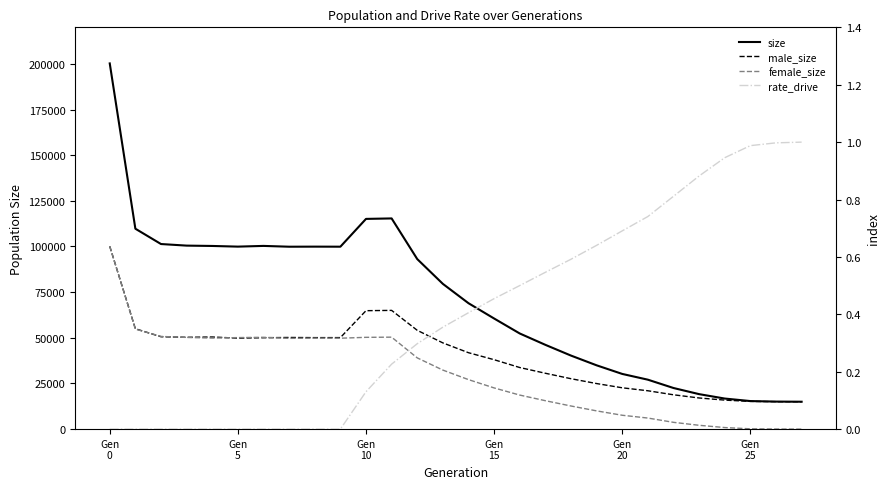

Does the chart display data point markers on the line(s)?

No